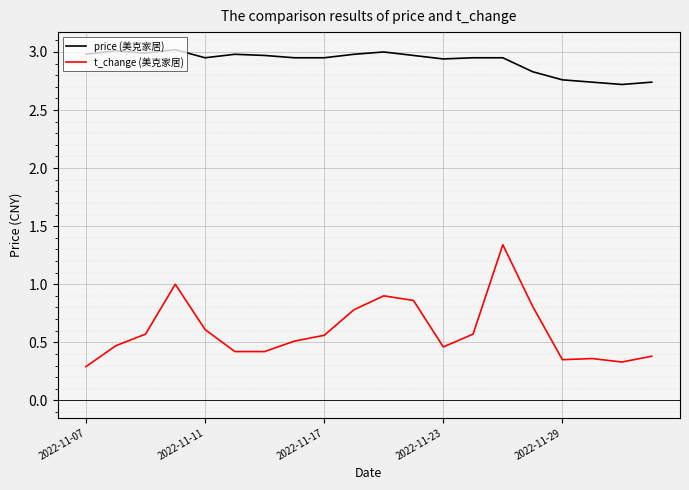

Which series has the largest total across all categories?

price (美克家居)